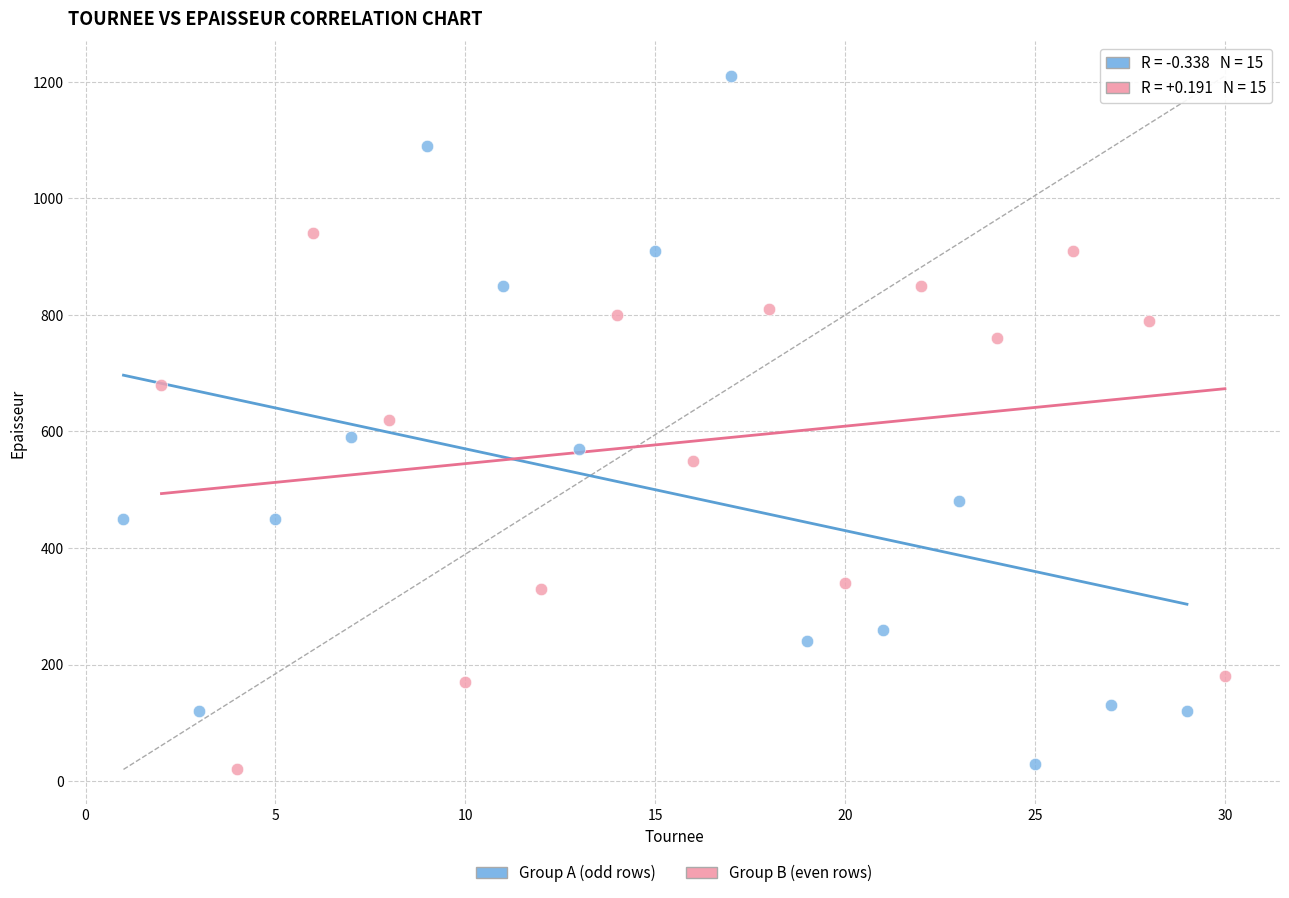

Which series contains the highest Y value?

Group A (odd rows)